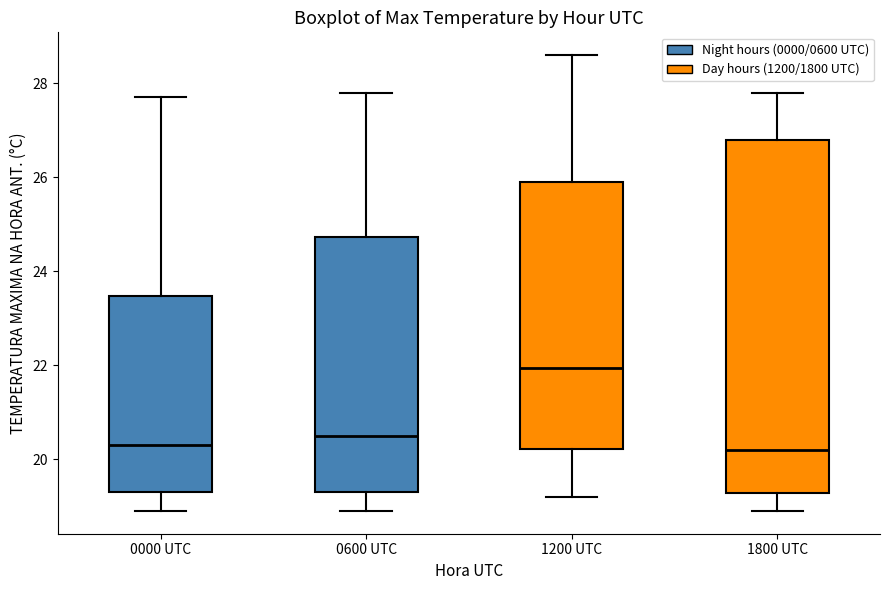

Which box is the tallest, from its lower edge to its upper edge?

1800 UTC